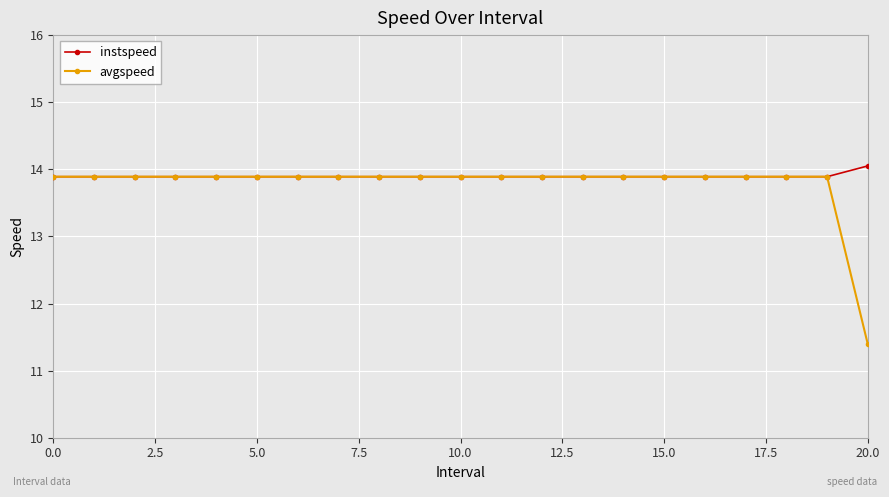

Reading left to right, transcribe all the data shown in this chart.

instspeed: 13.9	13.9	13.9	13.9	13.9	13.9	13.9	13.9	13.9	13.9	13.9	13.9	13.9	13.9	13.9	13.9	13.9	13.9	13.9	13.9	14.1
avgspeed: 13.9	13.9	13.9	13.9	13.9	13.9	13.9	13.9	13.9	13.9	13.9	13.9	13.9	13.9	13.9	13.9	13.9	13.9	13.9	13.9	11.4